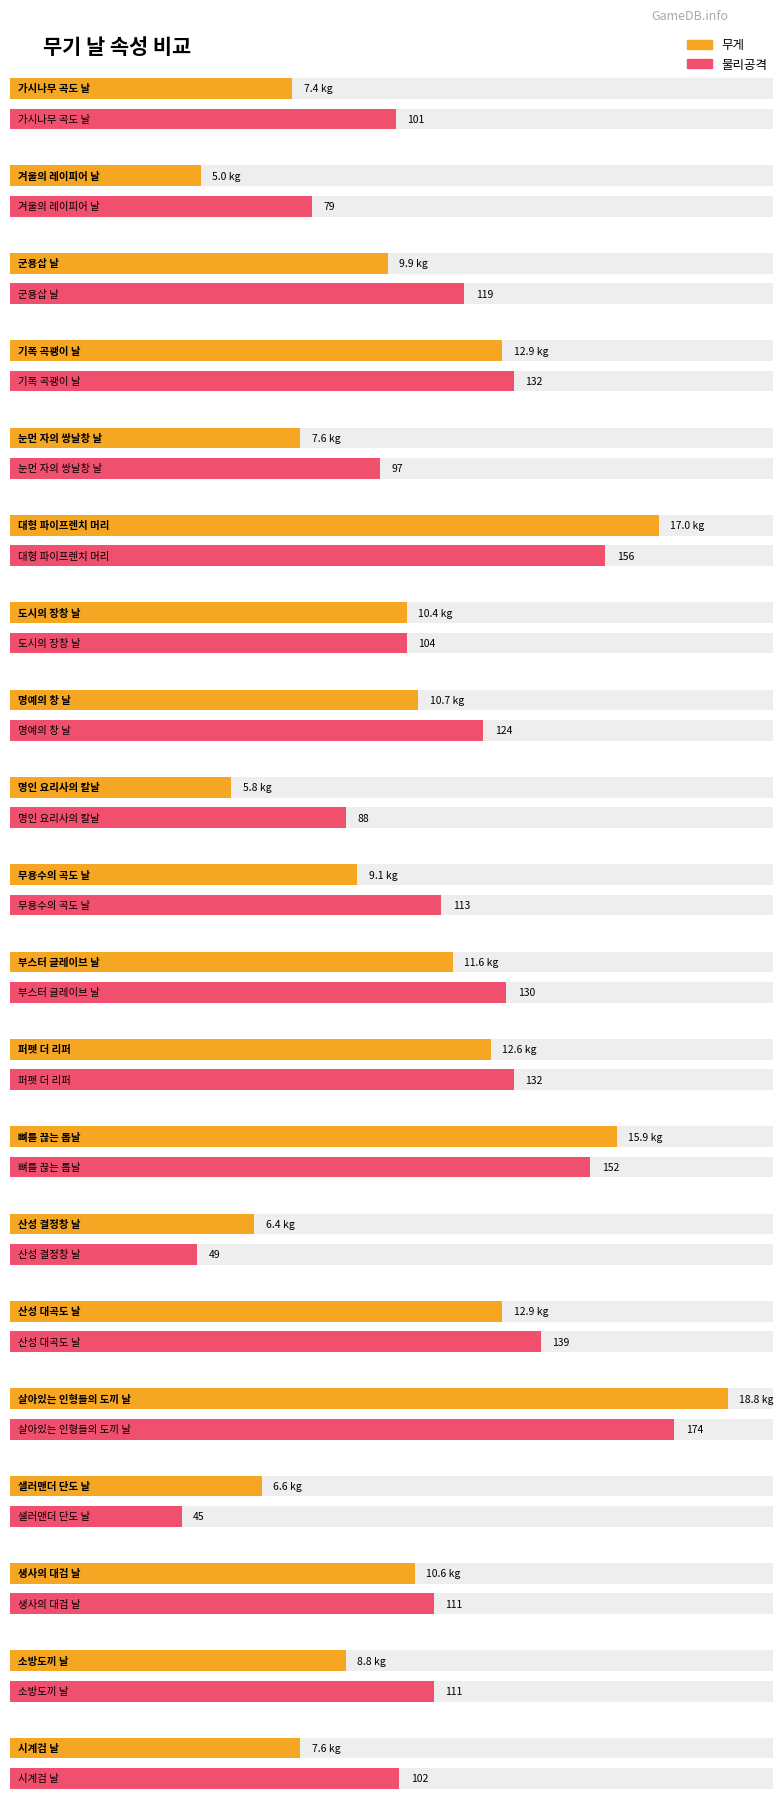

What is the minimum value for 무게?

5.0